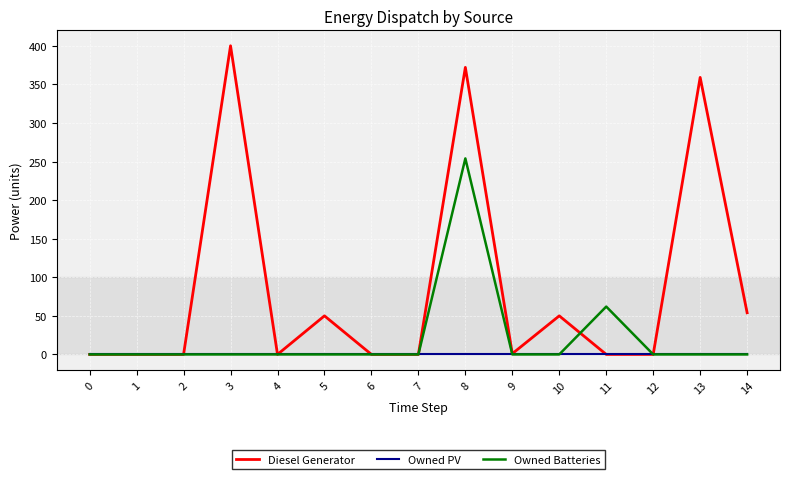

Rank the series by their average value, from highest to lowest.

Diesel Generator, Owned Batteries, Owned PV